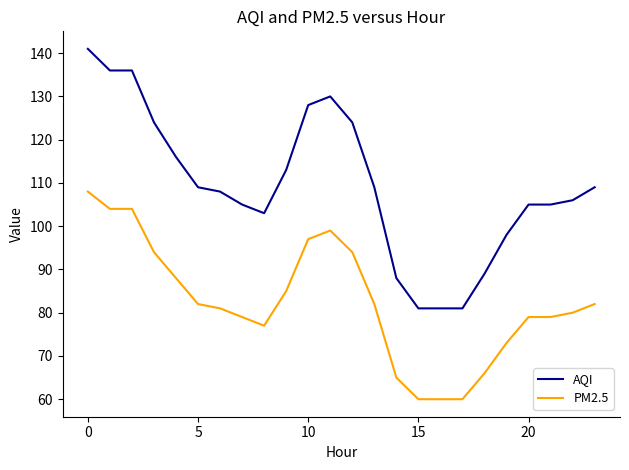

True or false: AQI and PM2.5 cross at least once.

False